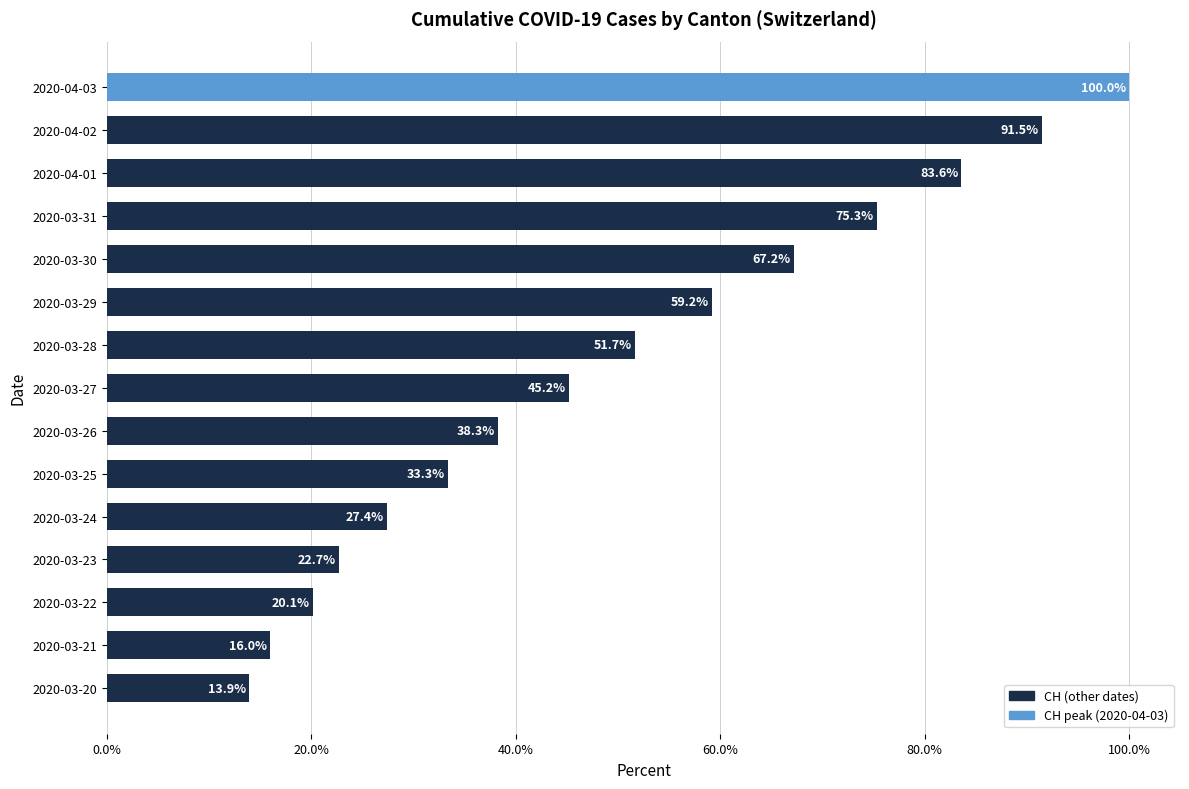

The value at 2020-04-02 is 91.5. True or false?

True